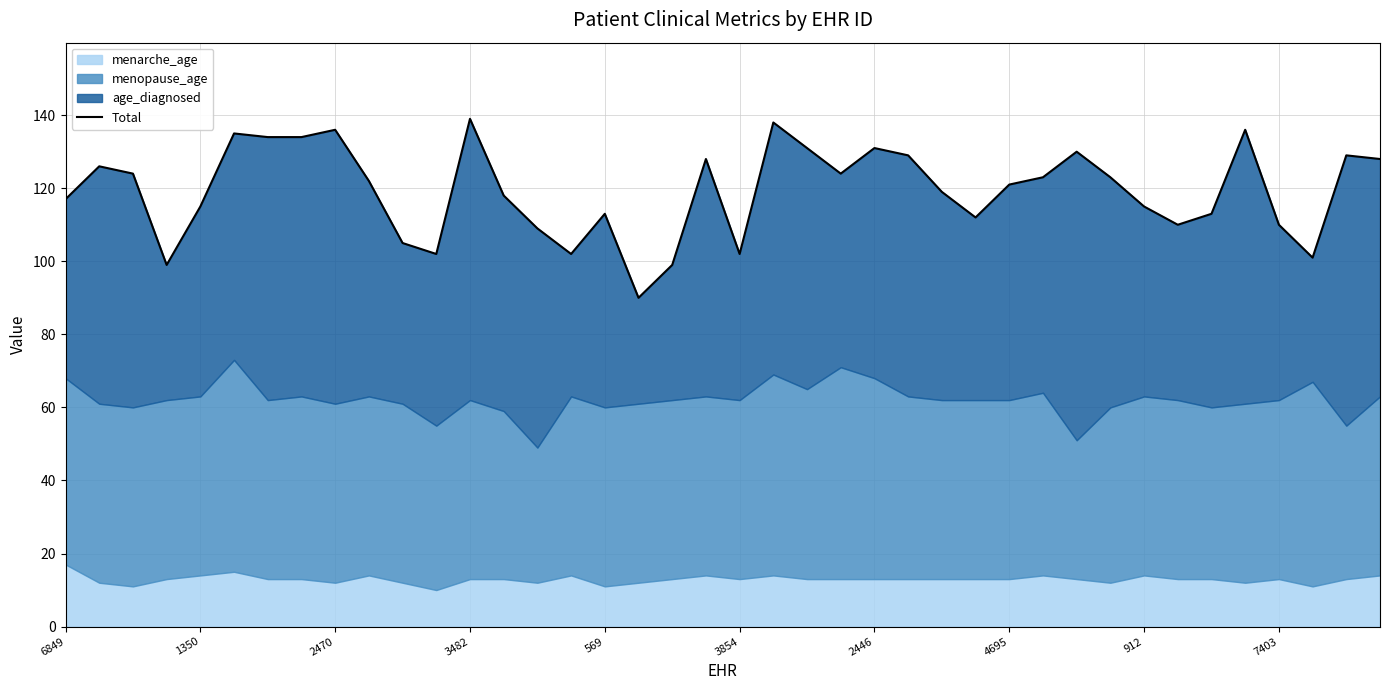

Count the number of categories in the chart.

40